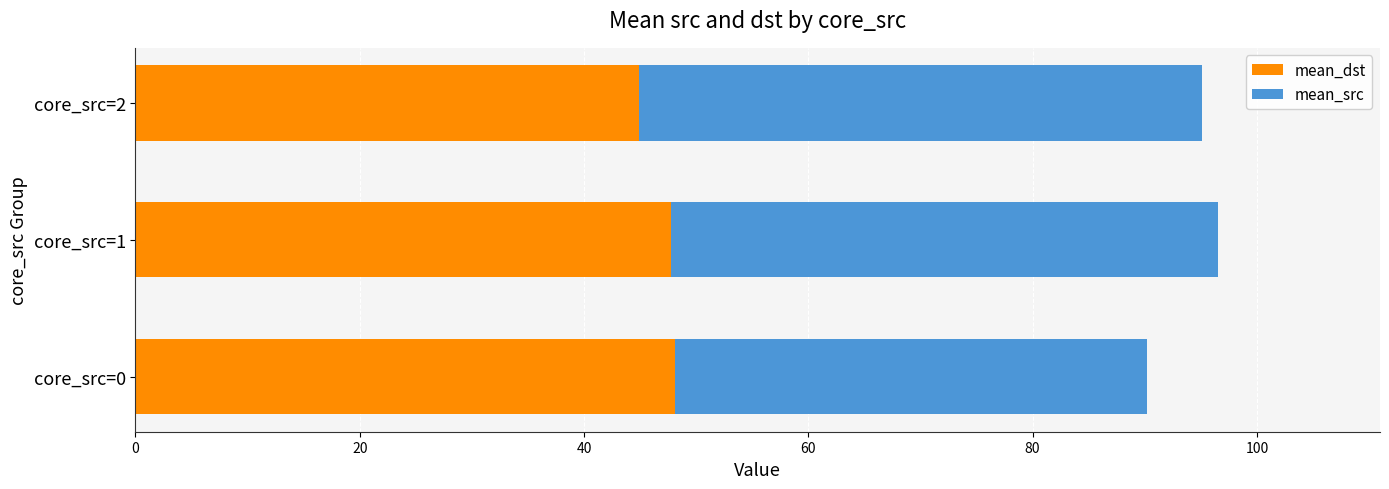

What is the total value across all series at core_src=0?

90.2